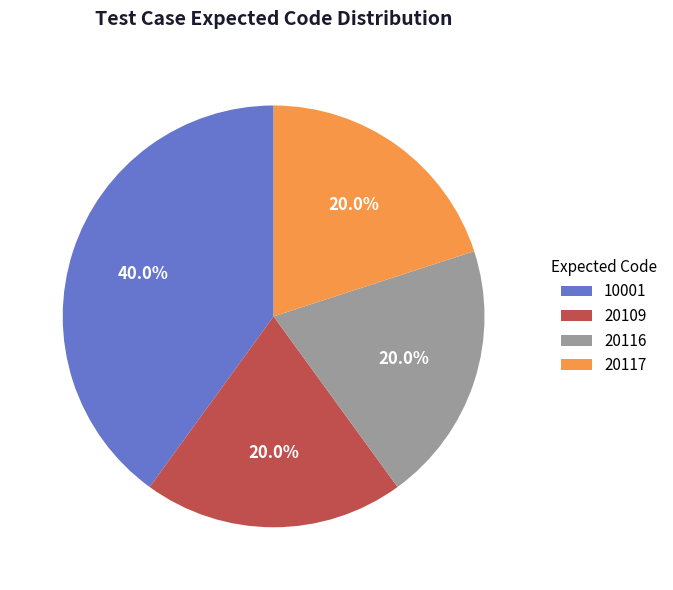

Which category has the biggest portion of the pie?

10001